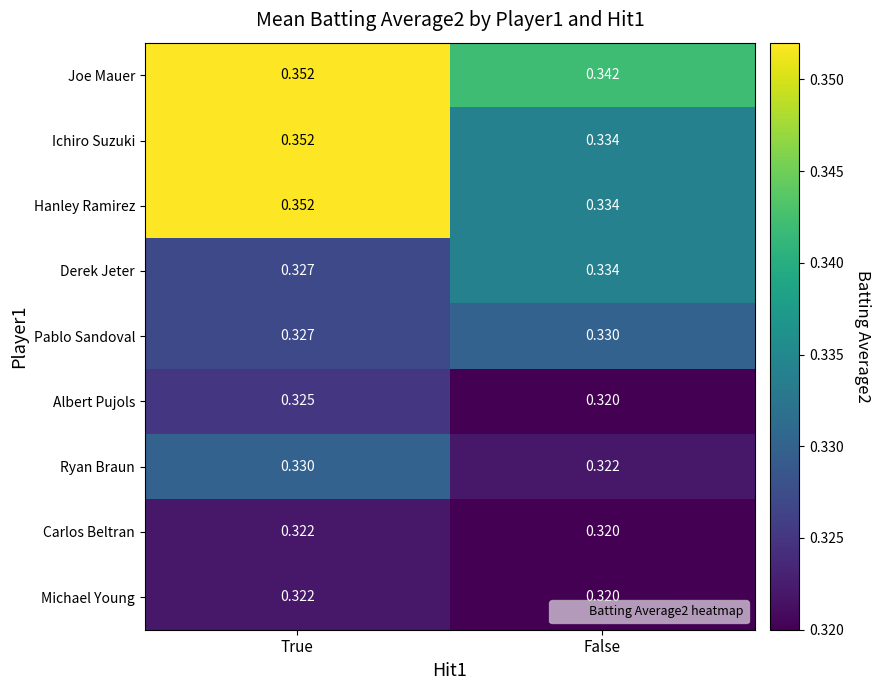

At which label is Michael Young closest to 0?

False